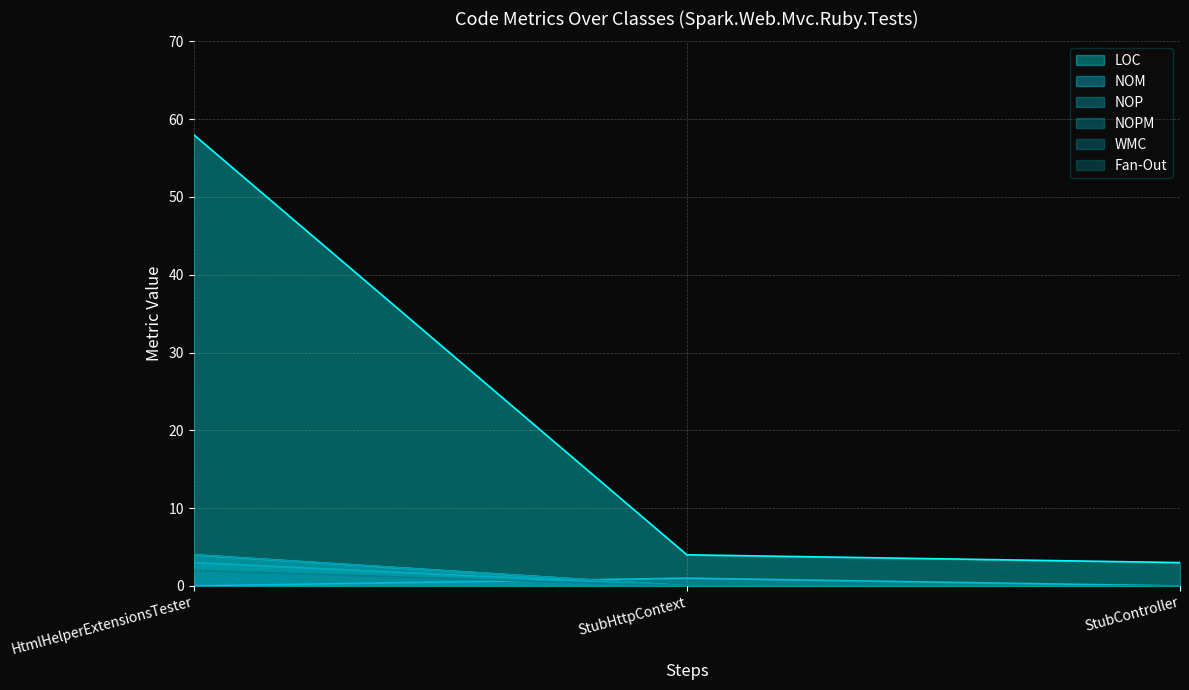

What is the difference between the maximum and second lowest values in the LOC series?

54